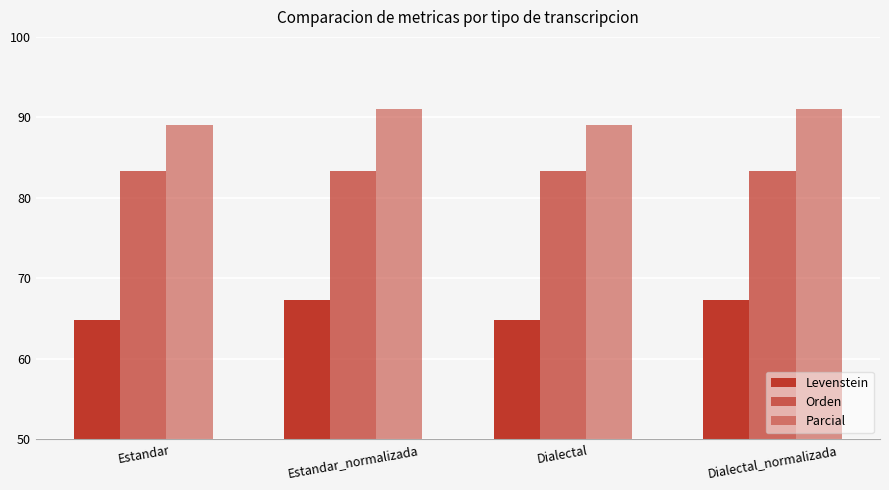

How many distinct data groups are displayed?

3